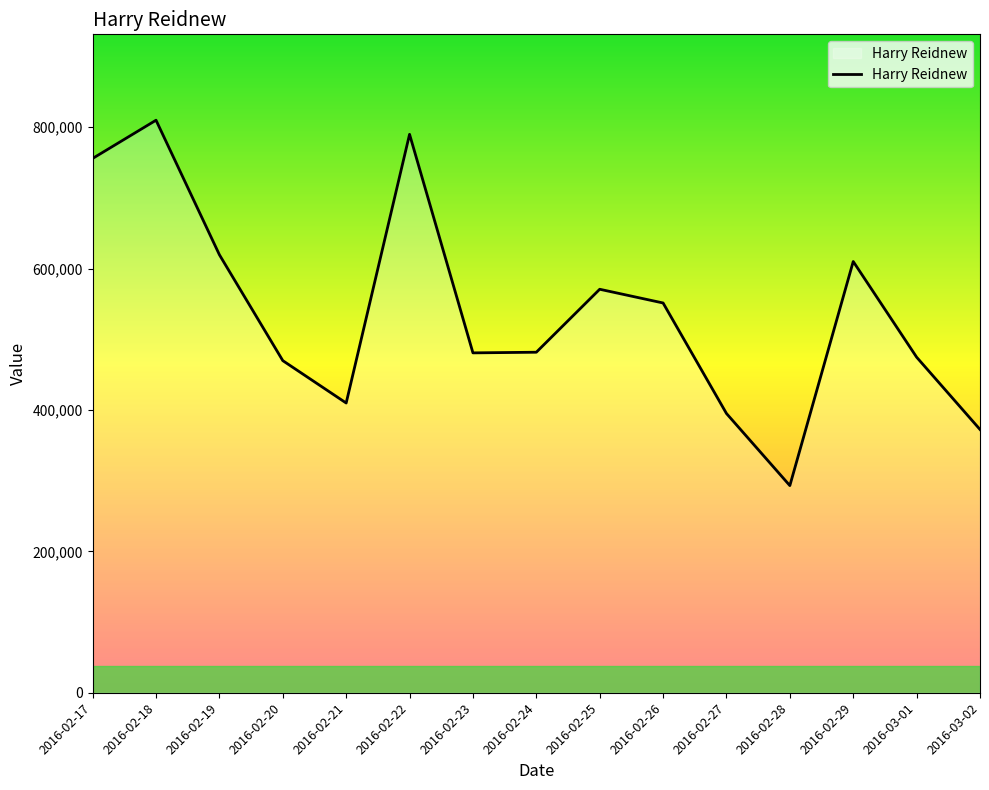

How many lines are shown in the chart?

1